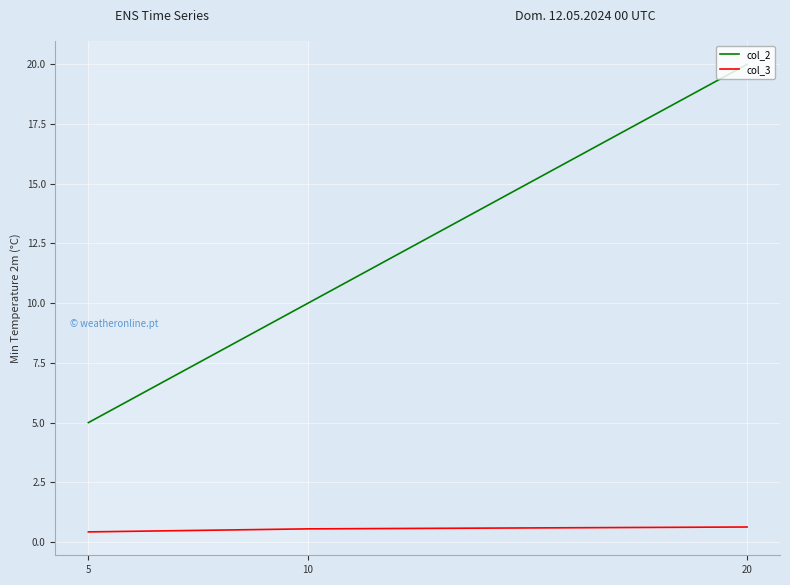

At which category is the sum across all series the highest?

20